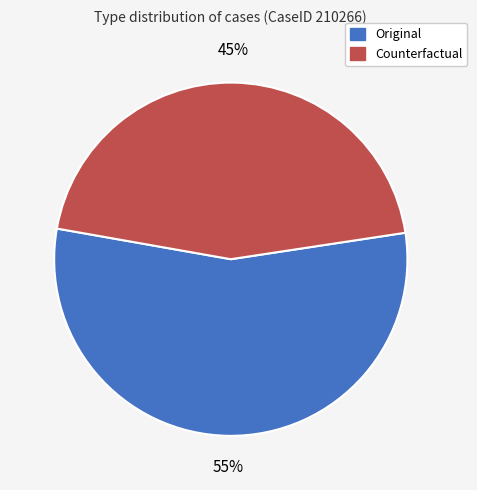

Does Original represent more than half of the total?

Yes